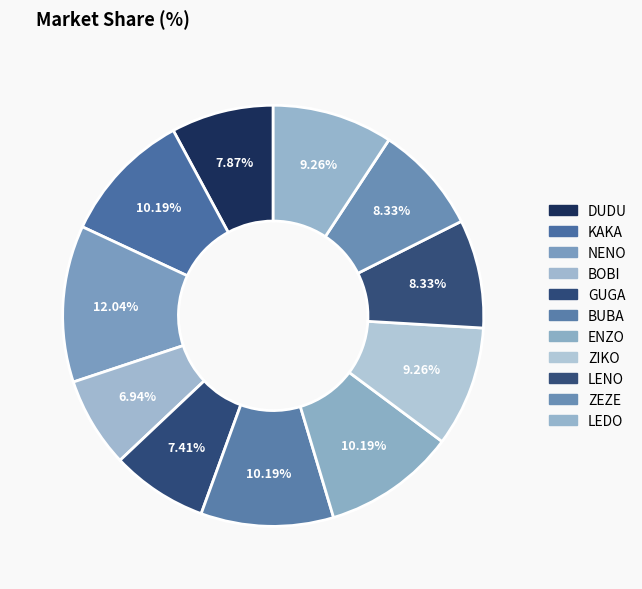

What is the ratio of the value at BOBI to the value at NENO?

0.6